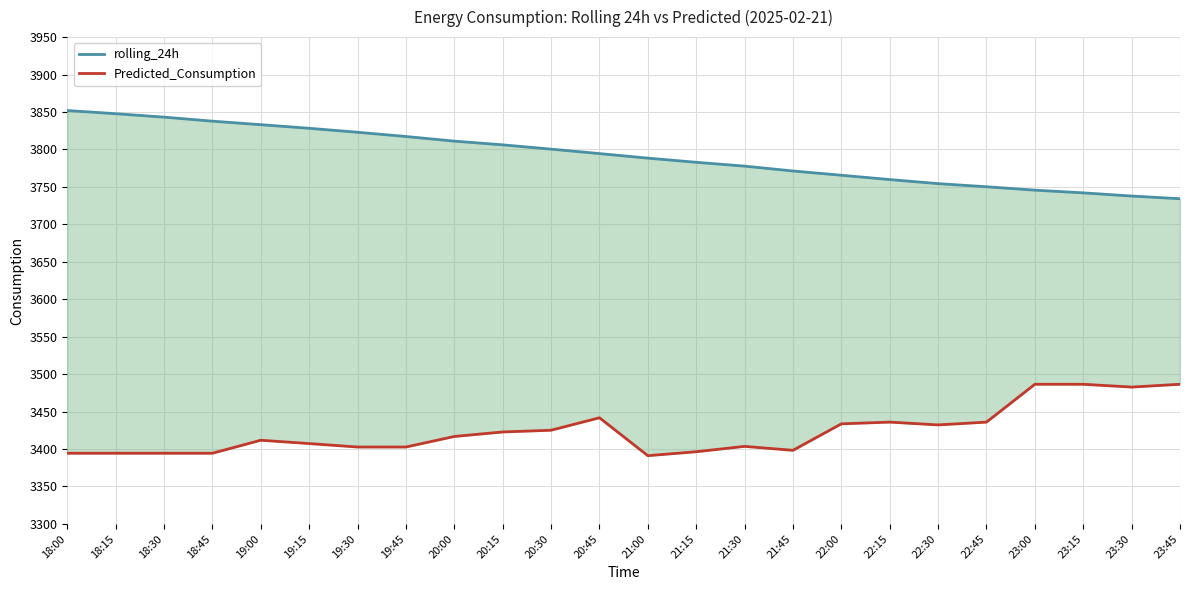

What is the value of the rolling_24h point at the 7th from the left?

3822.9